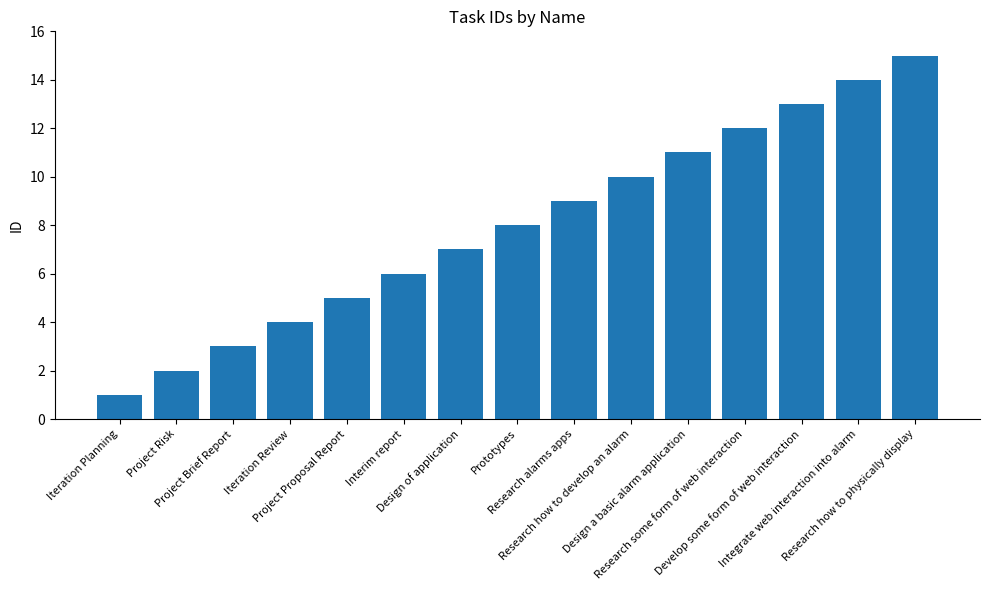

Which category has the highest value across all series?

Research how to physically display